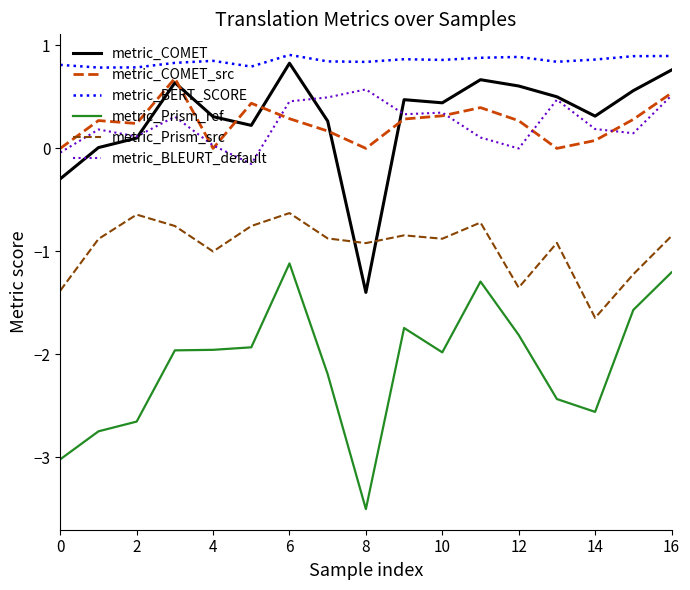

Which series has the largest total across all categories?

metric_BERT_SCORE